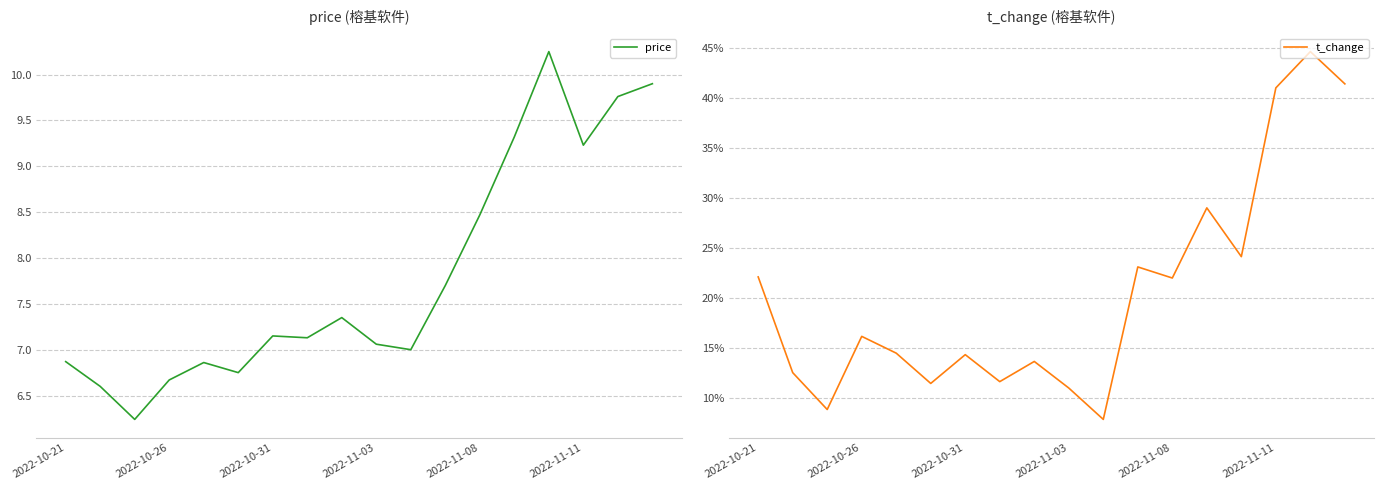

What is the average value of the t_change series?

20.5